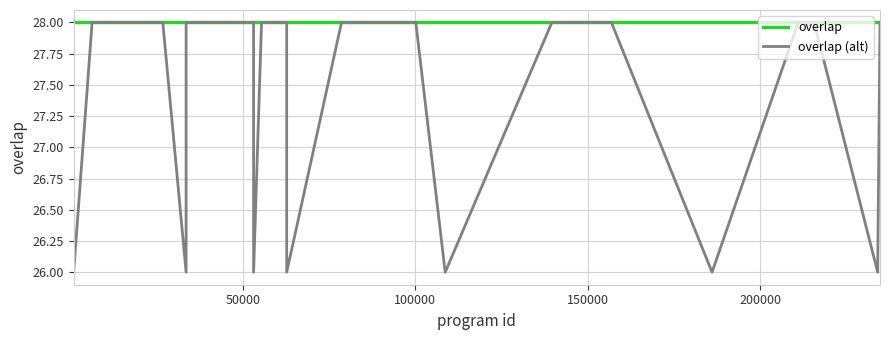

What is the minimum value for overlap (alt)?

26